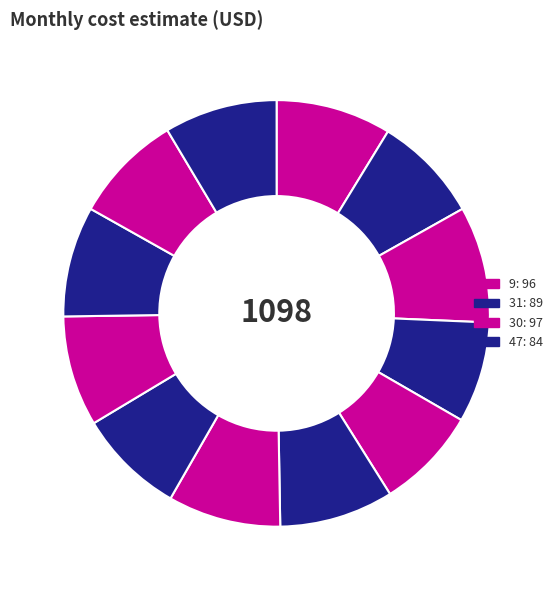

Count the number of slices in the pie.

12